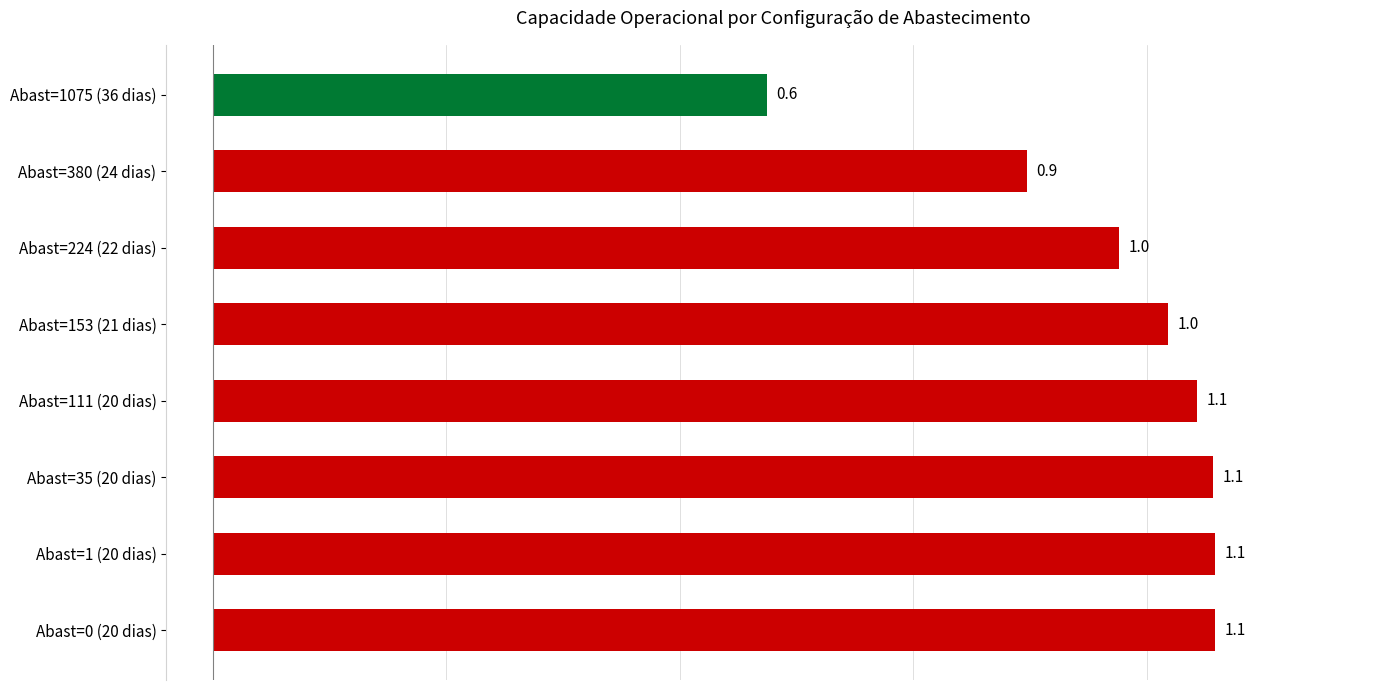

Reading bottom to top, what are all the values shown in this chart?

1.1	1.1	1.1	1.1	1.0	1.0	0.9	0.6